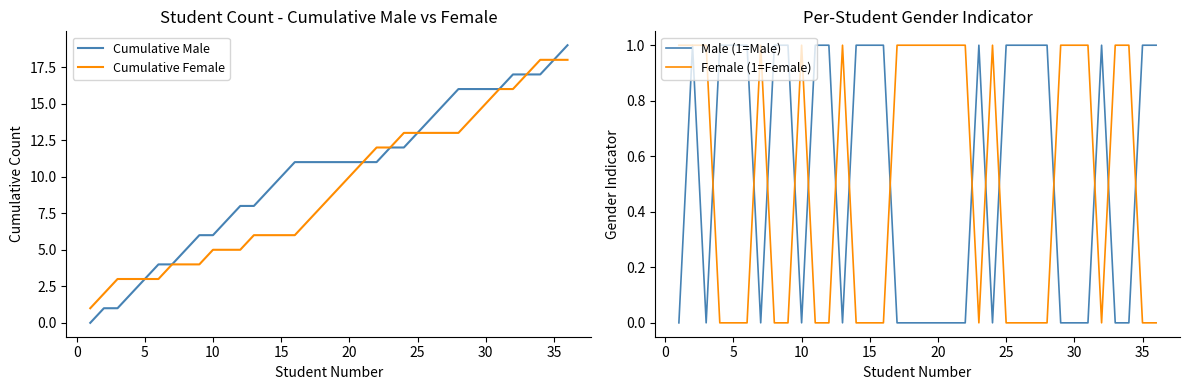

How many intersections are there between Male (1=Male) and Female (1=Female)?

15